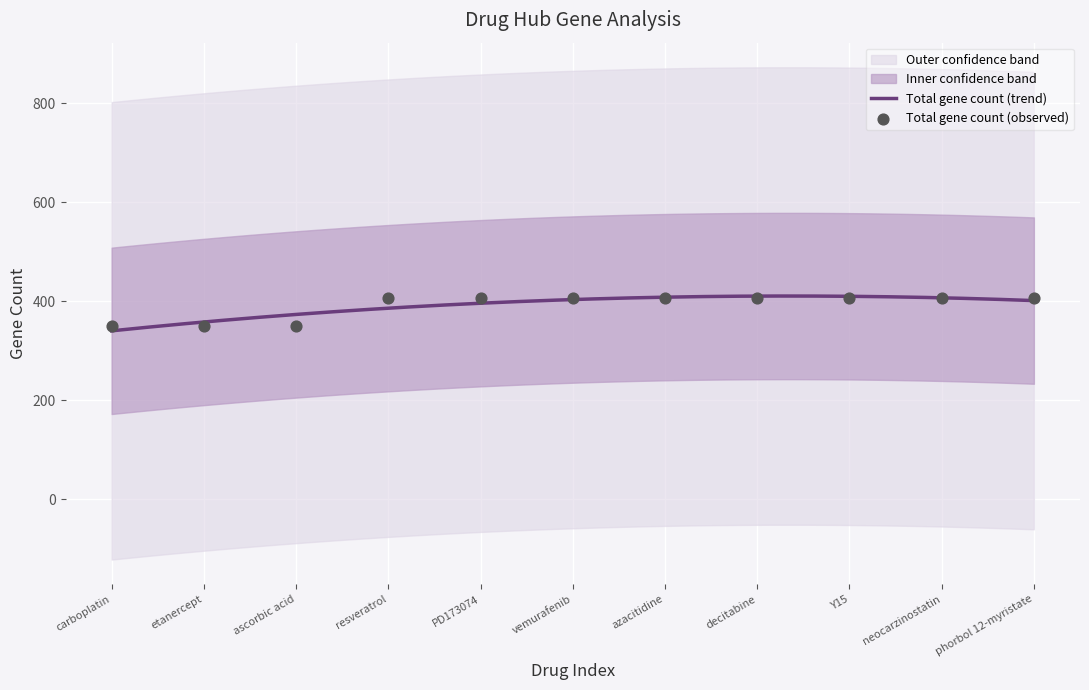

Which has a higher value, vemurafenib or ascorbic acid?

vemurafenib